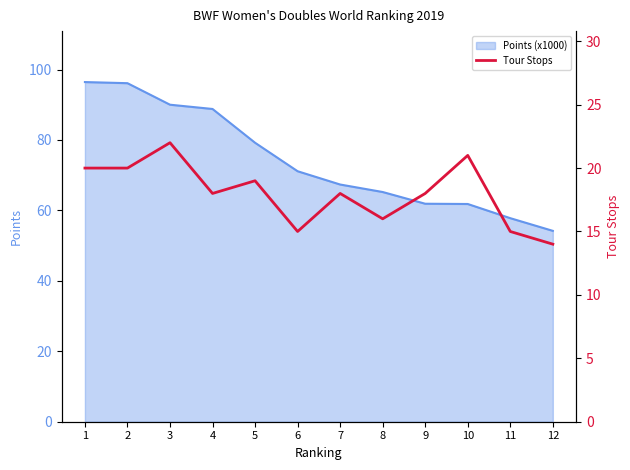

What is the difference between the second highest and minimum values?

7